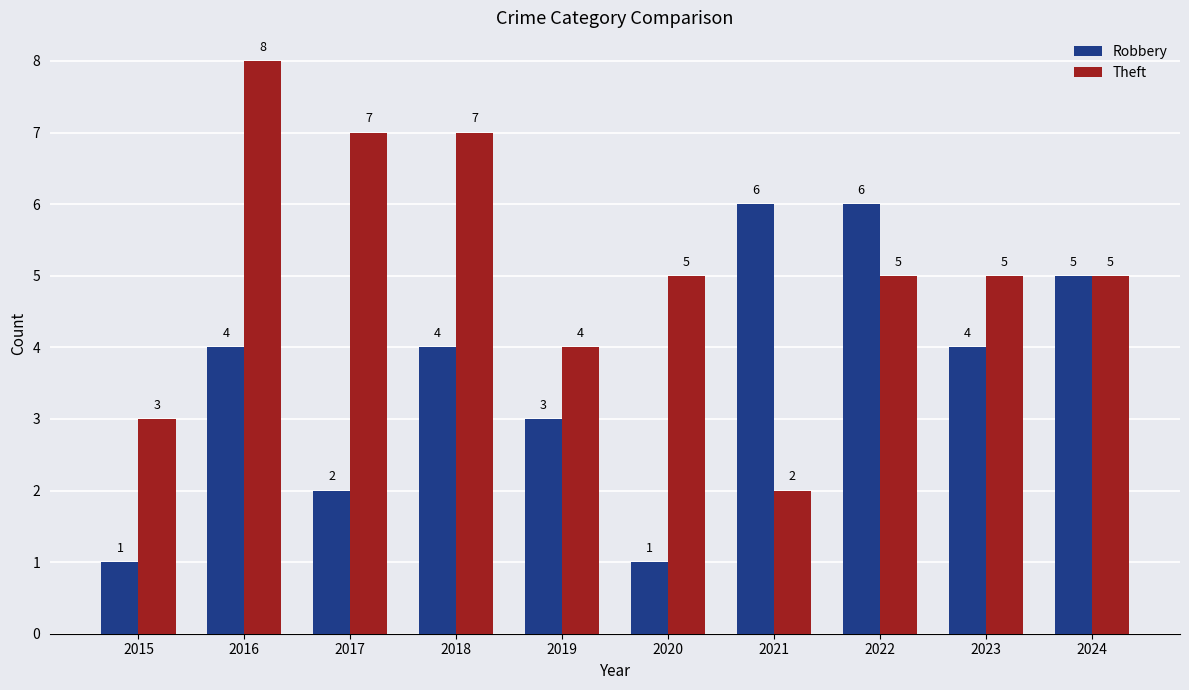

Reading right to left, what are all the values shown in this chart?

Robbery: 2024=5	2023=4	2022=6	2021=6	2020=1	2019=3	2018=4	2017=2	2016=4	2015=1
Theft: 2024=5	2023=5	2022=5	2021=2	2020=5	2019=4	2018=7	2017=7	2016=8	2015=3